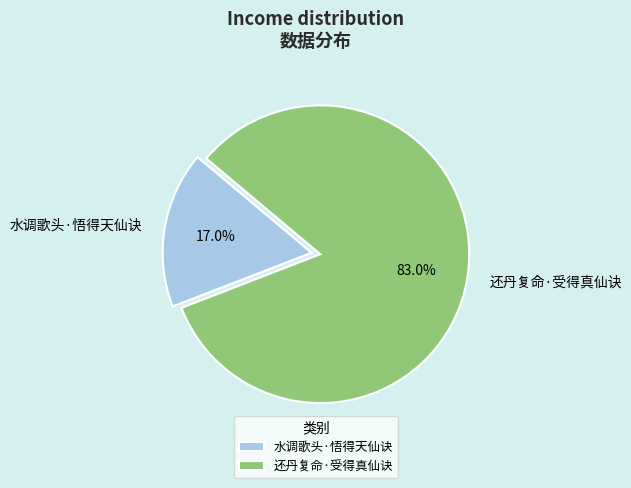

What is the ratio of the value at 还丹复命·受得真仙诀 to the value at 水调歌头·悟得天仙诀?

4.9